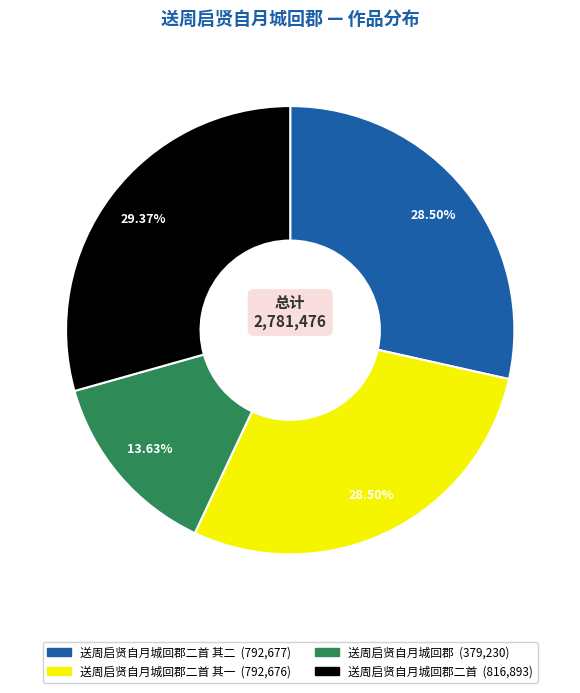

Does any single category account for the majority?

No